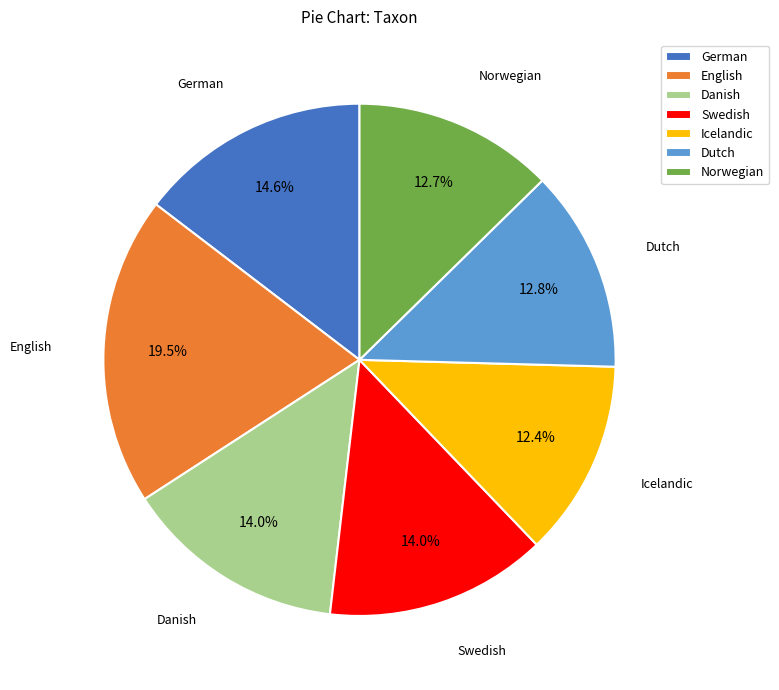

Which slice is the largest?

English